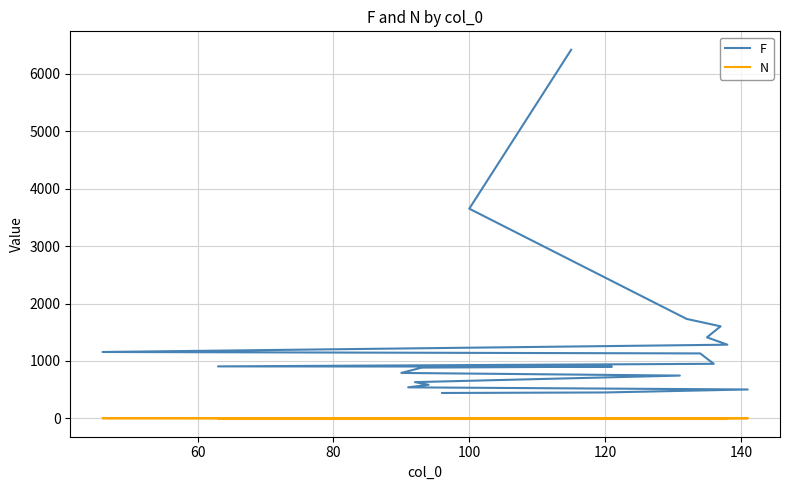

Which series has the largest range (max minus min)?

F